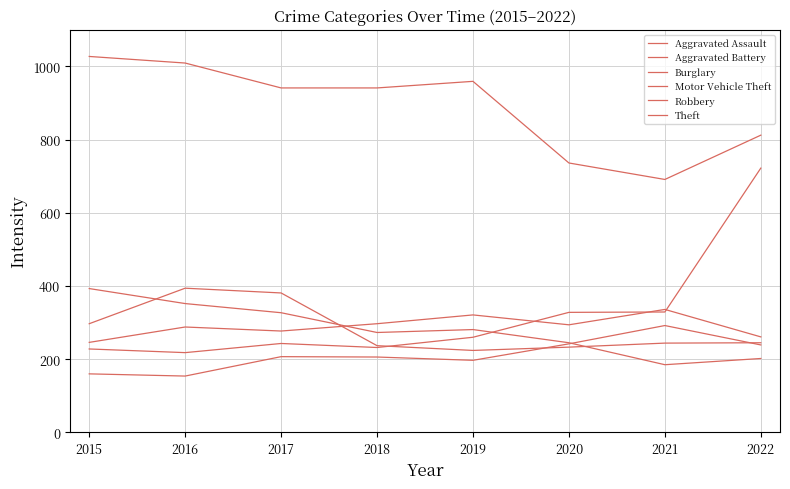

Reading left to right, what are all the values shown in this chart?

Aggravated Assault: 160	154	207	206	197	242	292	239
Aggravated Battery: 246	288	277	297	321	294	336	261
Burglary: 393	352	327	273	281	245	185	202
Motor Vehicle Theft: 228	218	243	232	260	328	329	722
Robbery: 297	394	381	237	224	233	244	245
Theft: 1027	1009	941	941	959	736	691	812